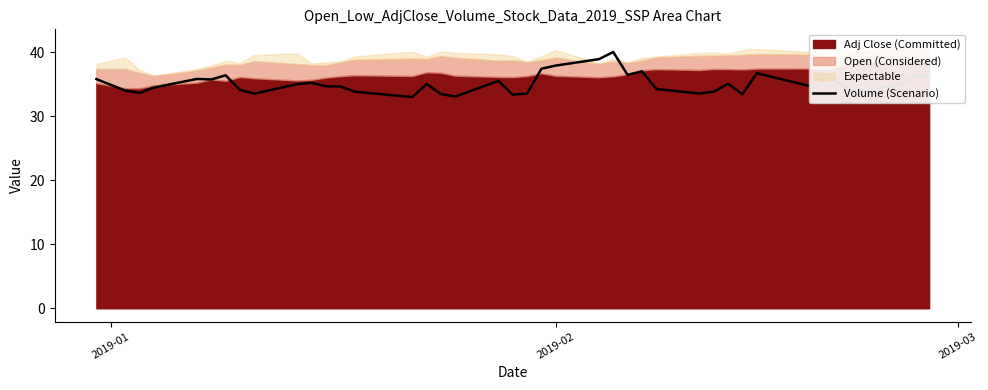

Where does the data first go above 34?

2019-01